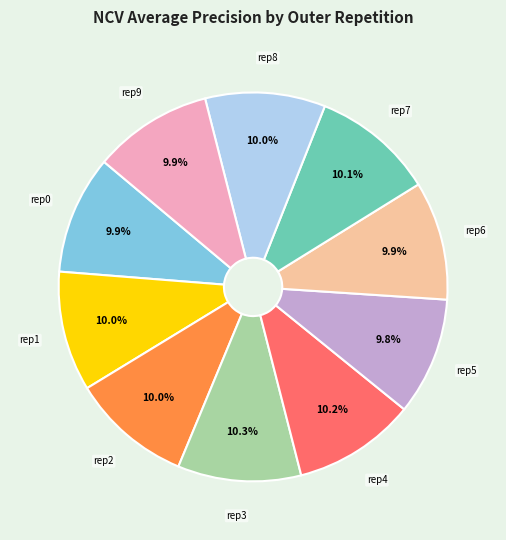

Does rep7 account for over 50% of the chart?

No